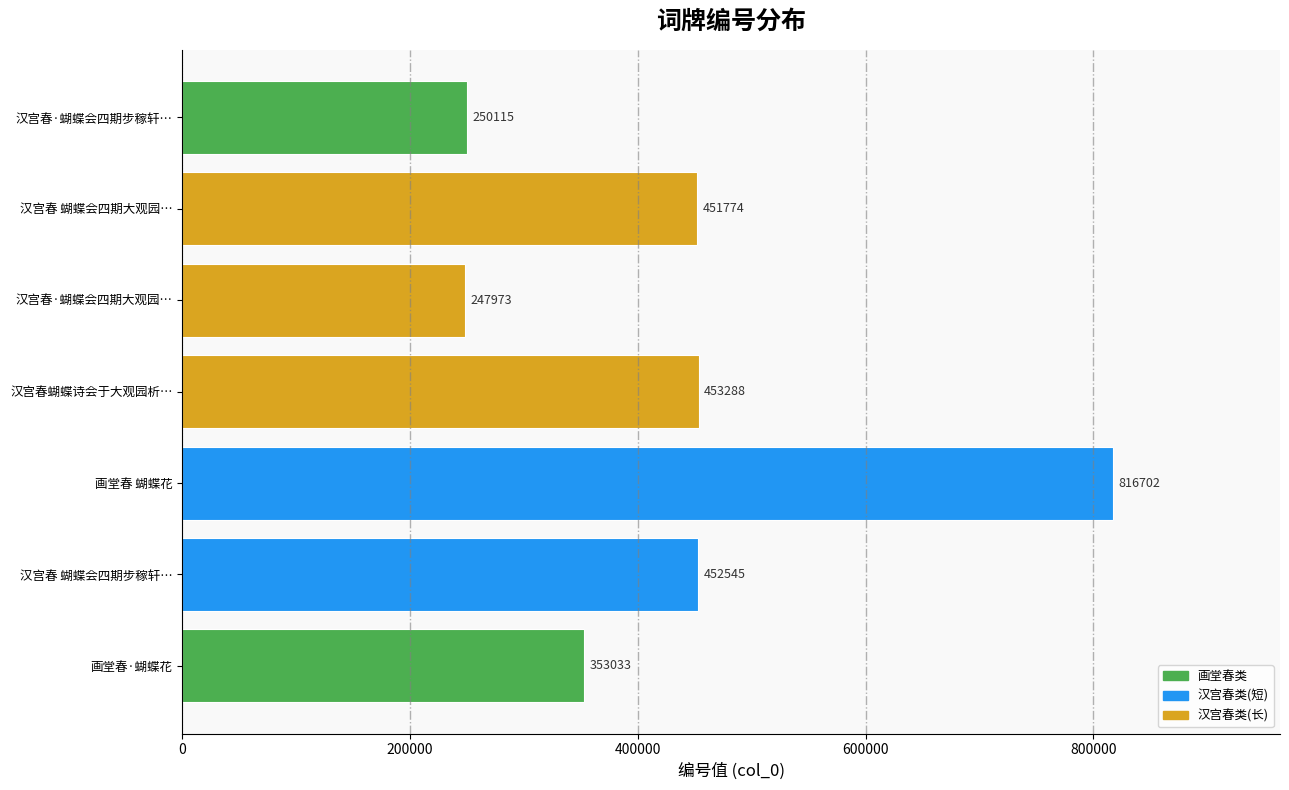

The chart shows a value of 452545 at 汉宫春 蝴蝶会四期步稼轩…. True or false?

True